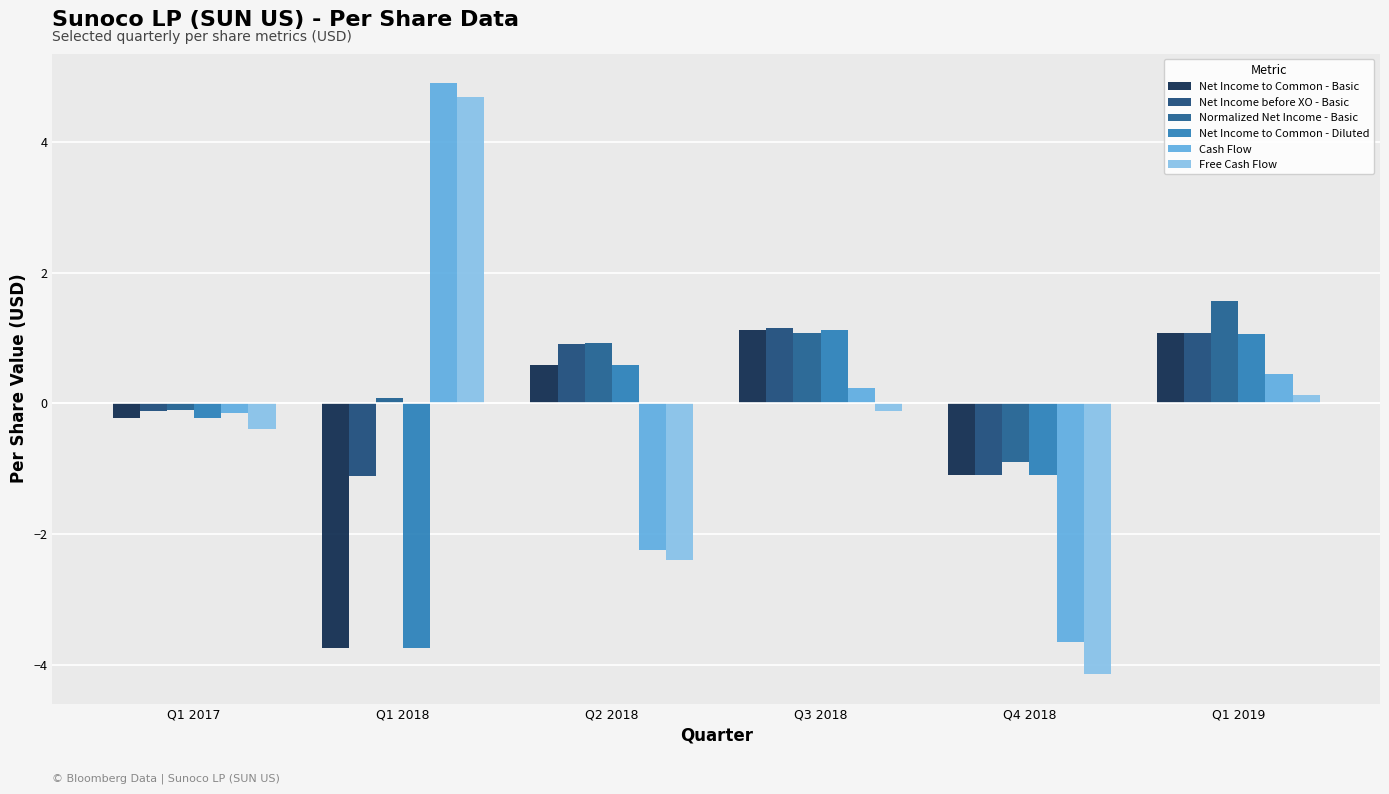

What is the spread (max minus min) of values at Q1 2019?

1.4